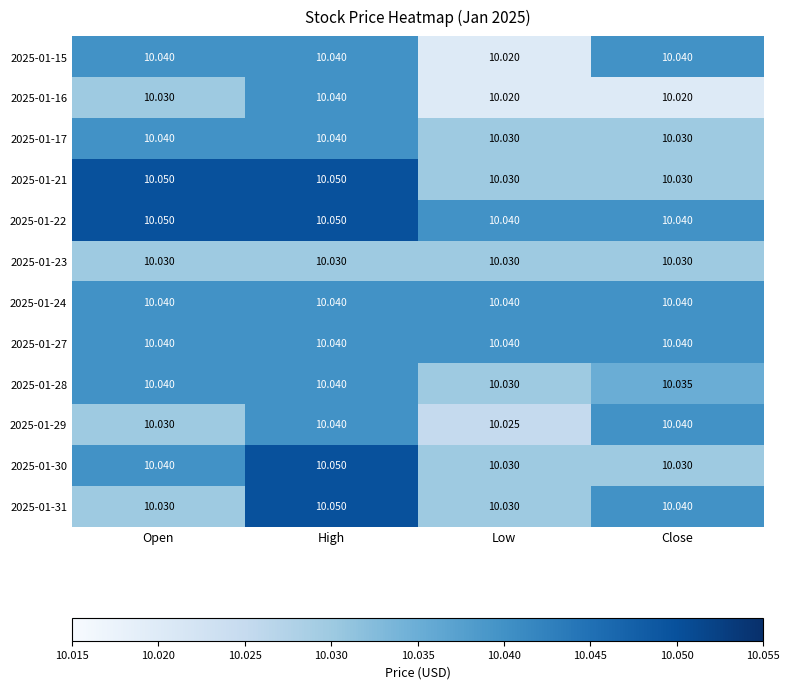

At which category is the sum across all series the highest?

High